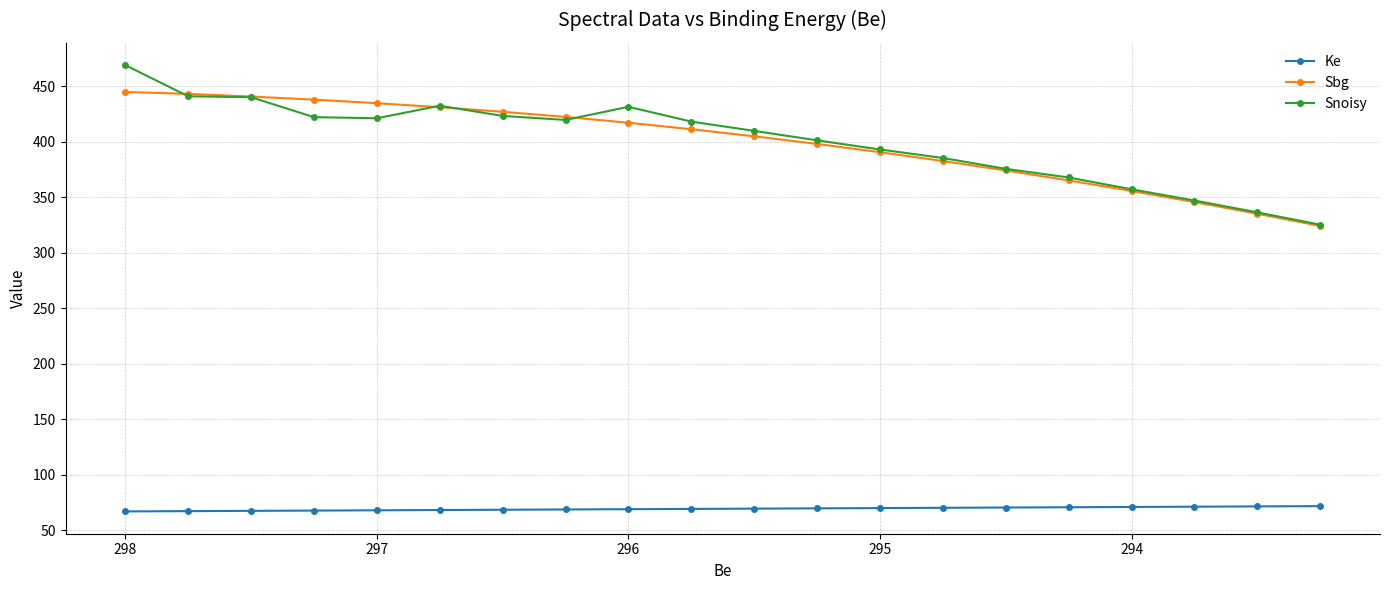

How many data points does each series have?

20